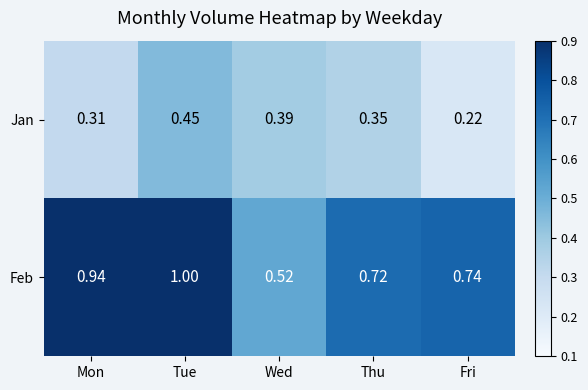

Which series has the widest spread of values?

Feb